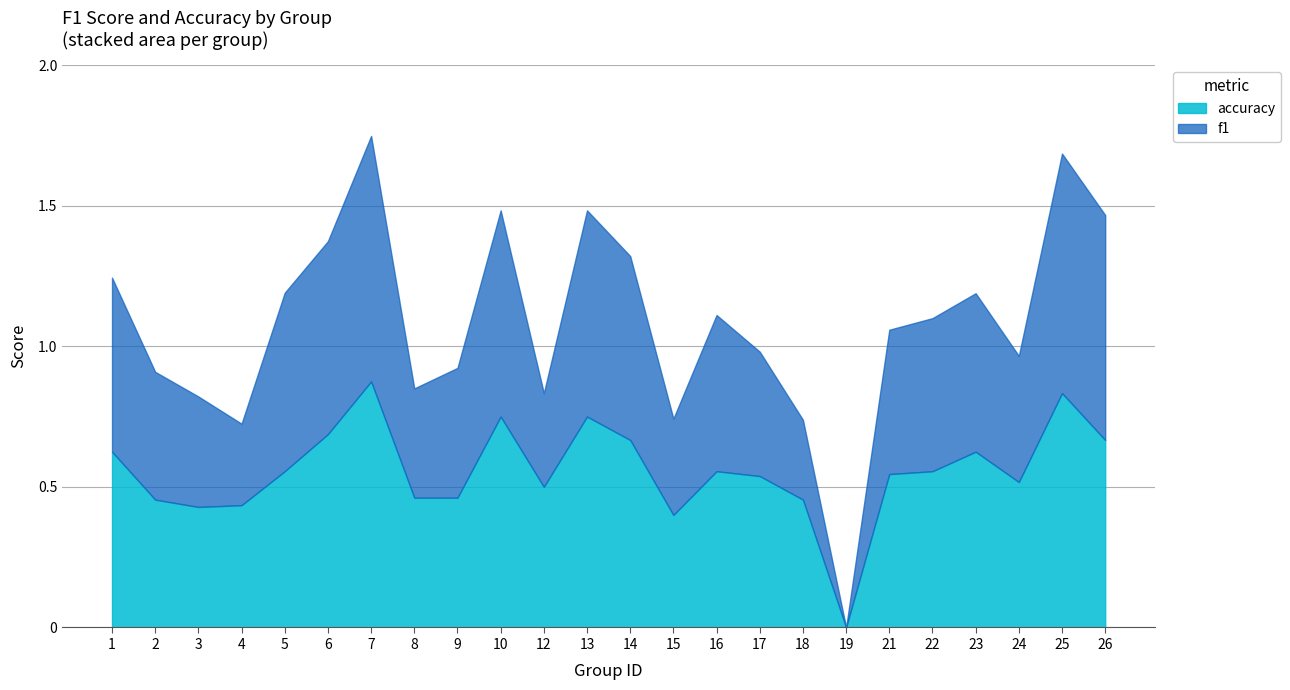

How many interior local valleys does the f1 series have?

6